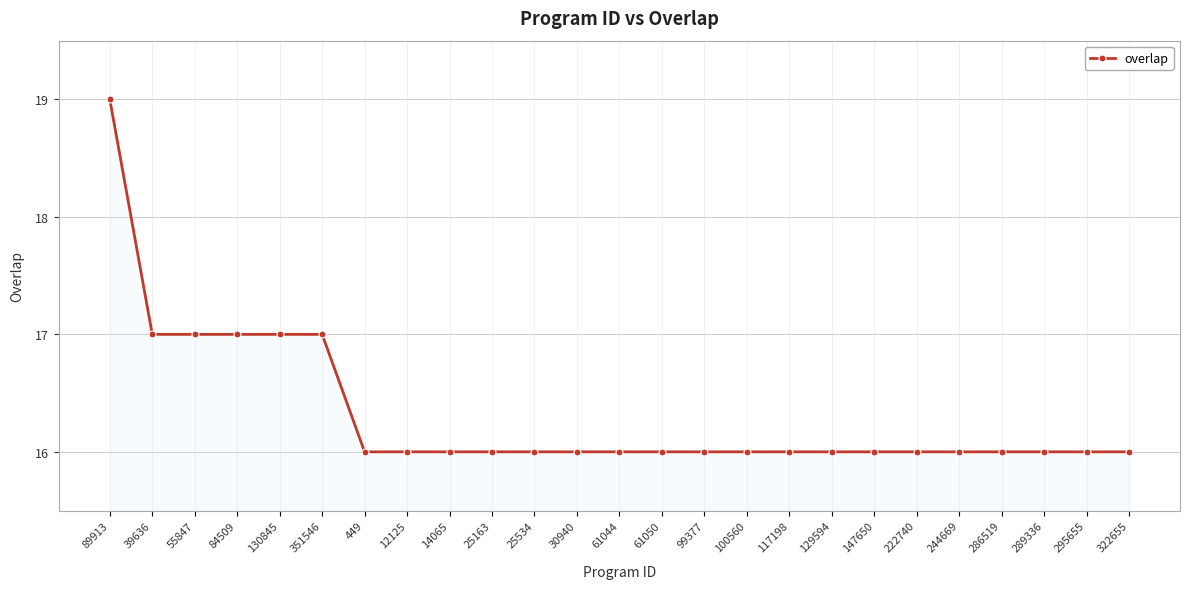

What is the label of the 4th point from the left?

84509